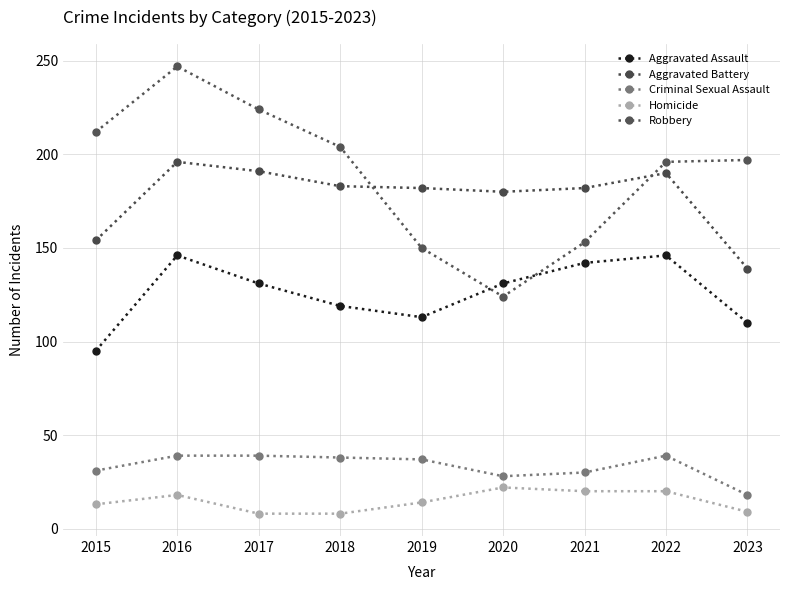

True or false: Criminal Sexual Assault and Homicide cross at least once.

False